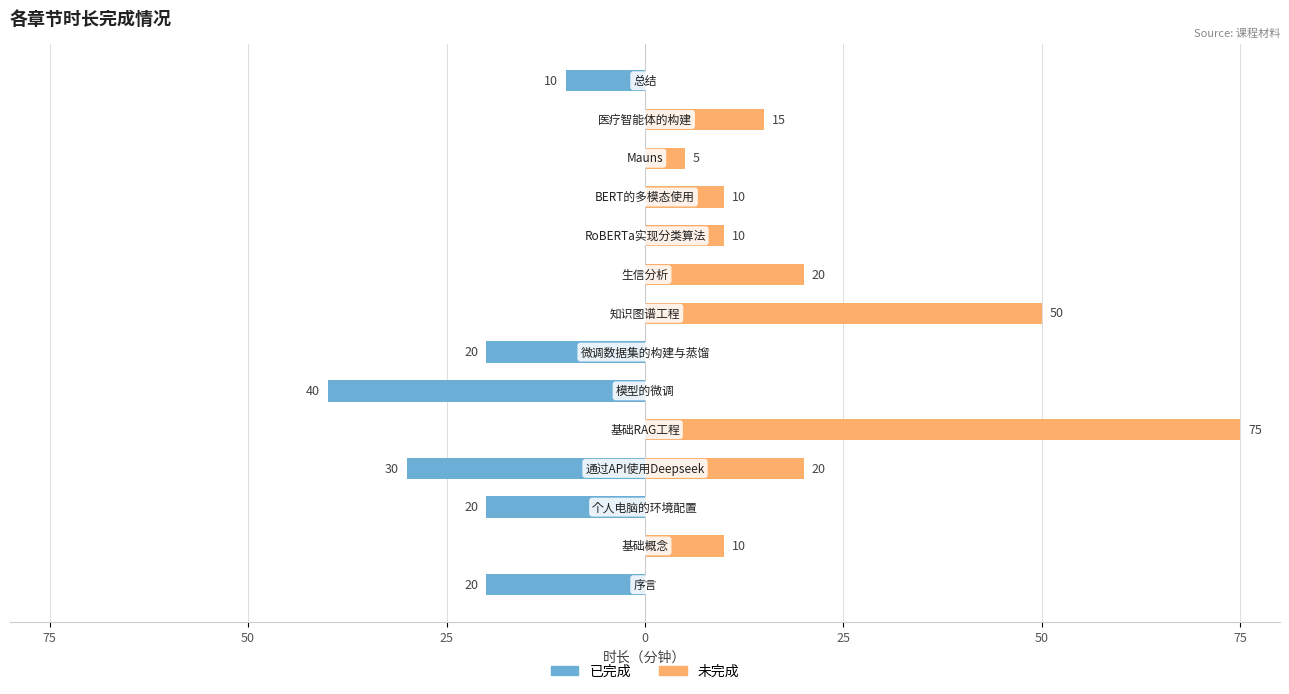

What is the average value of the 已完成 series?

-10